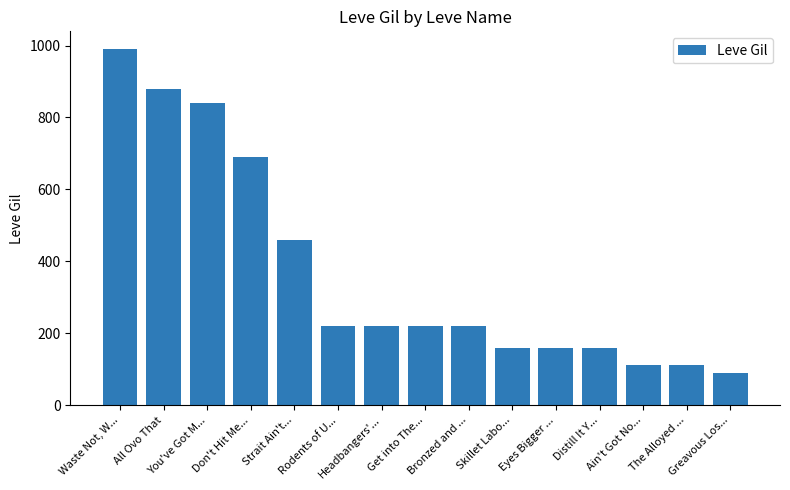

The chart shows a value of 958 at Don't Hit Me.... True or false?

False